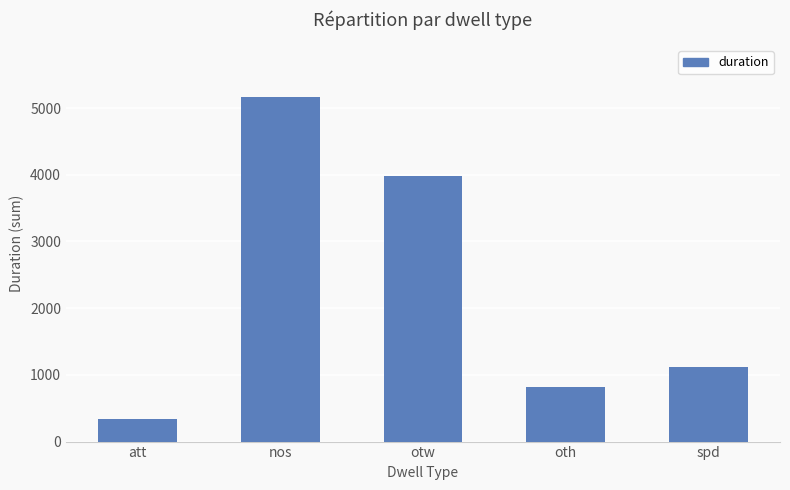

What is the change in value from nos to spd?

-4057